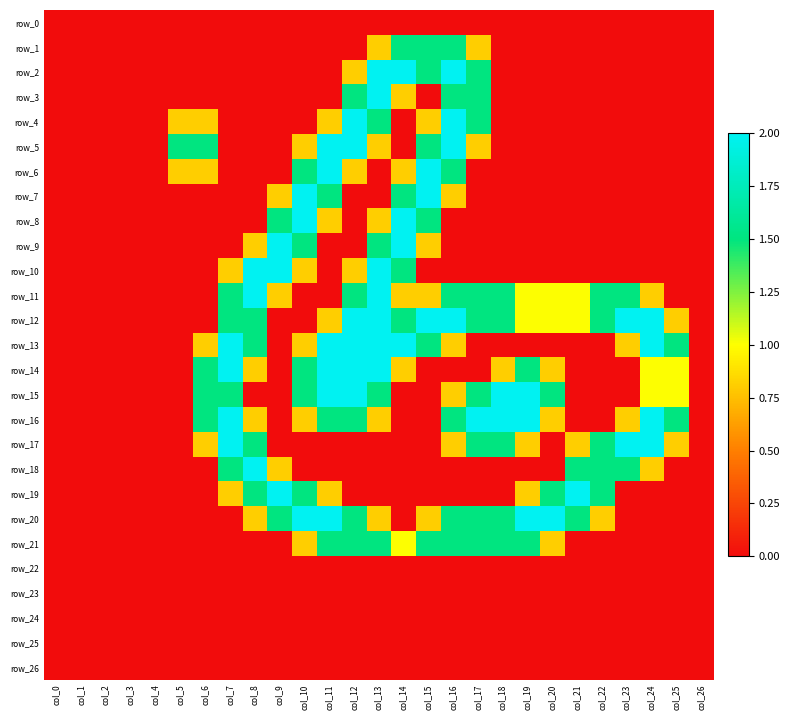

Count the number of data series in this chart.

27